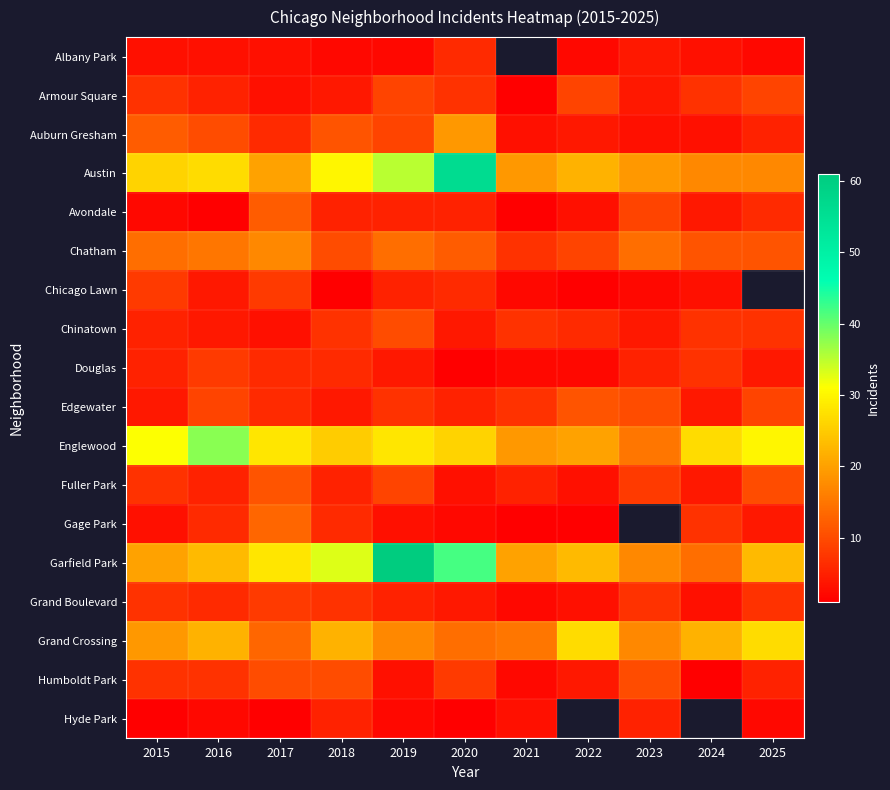

At how many categories does at least one series exceed 29?

6